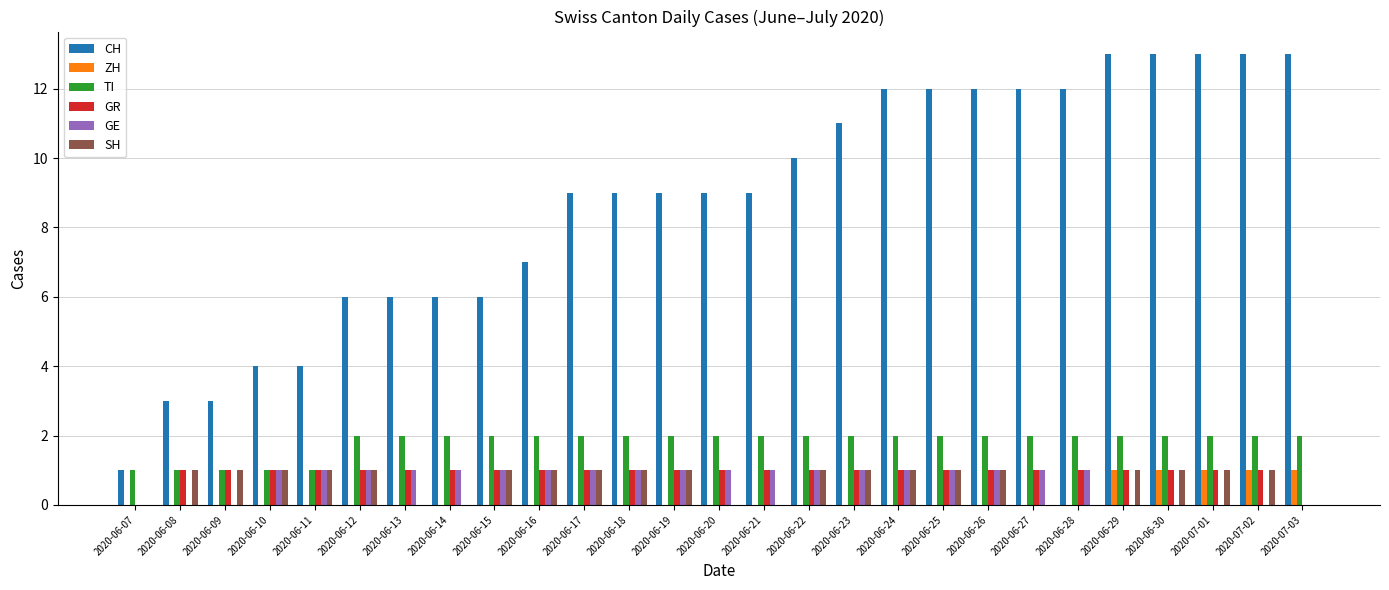

Is the value of ZH at 2020-06-19 greater than the value of TI at 2020-06-26?

No